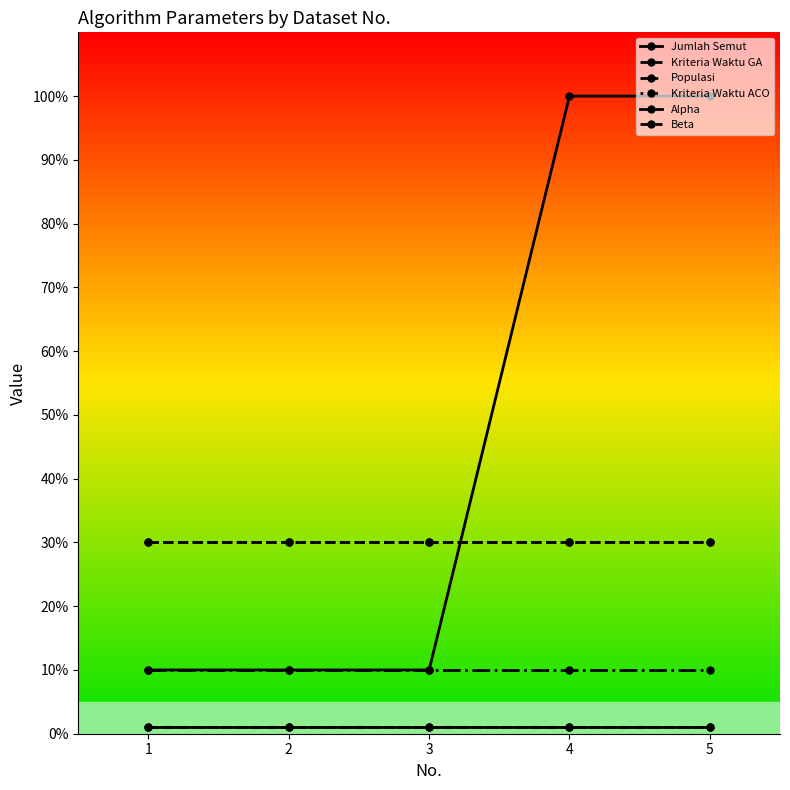

At which category is the sum across all series the highest?

4